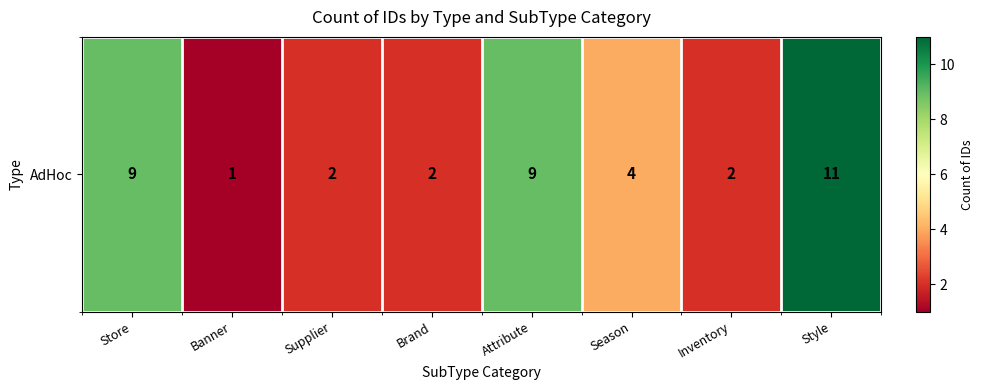

What is the sum of all values?

40